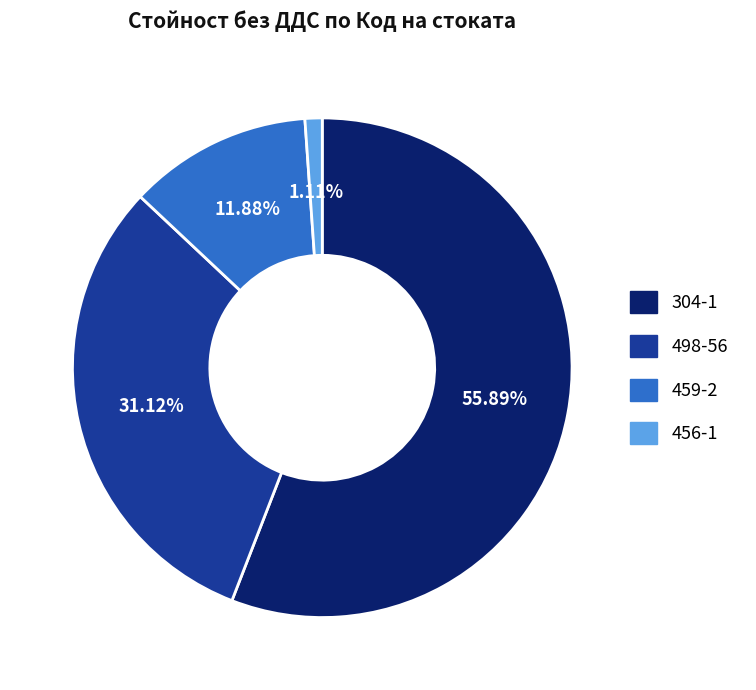

Which slice is the largest?

304-1